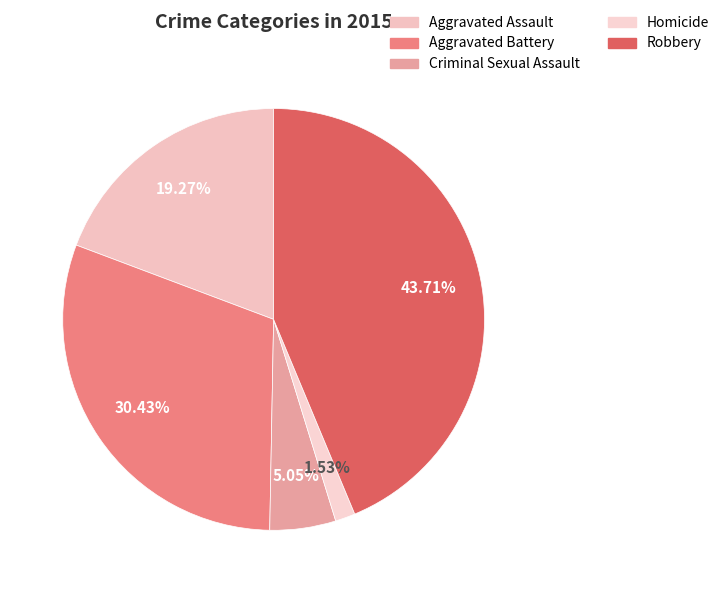

Is the sum of Homicide and Criminal Sexual Assault greater than half?

No